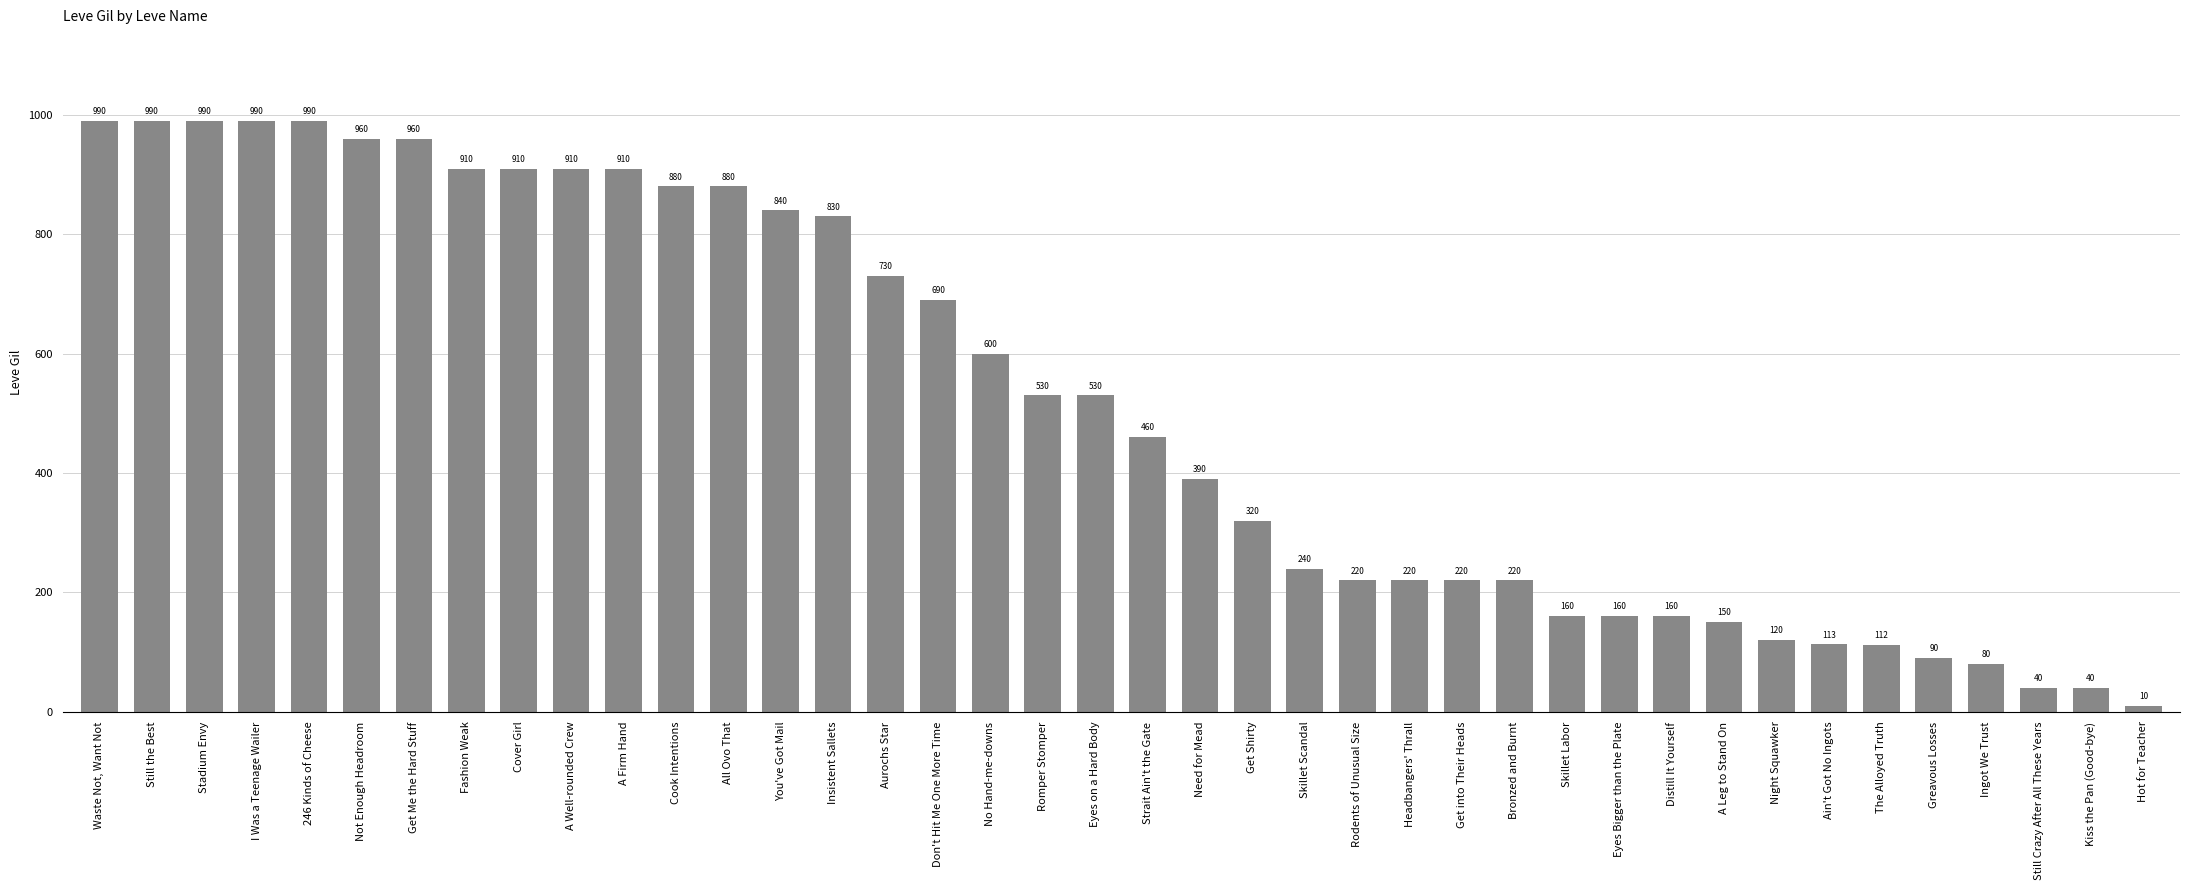

Between Get Me the Hard Stuff and Romper Stomper, which is larger?

Get Me the Hard Stuff